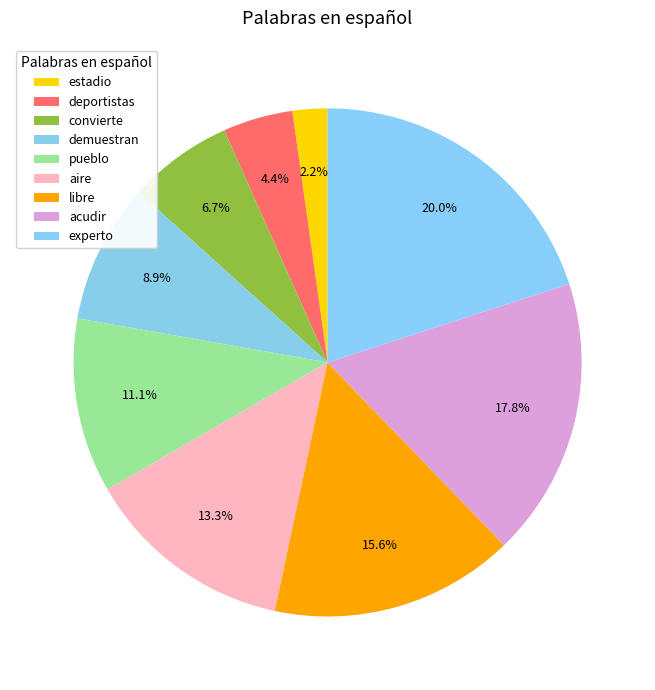

To the nearest percent, what is the difference between the largest and smallest slice percentages?

18%